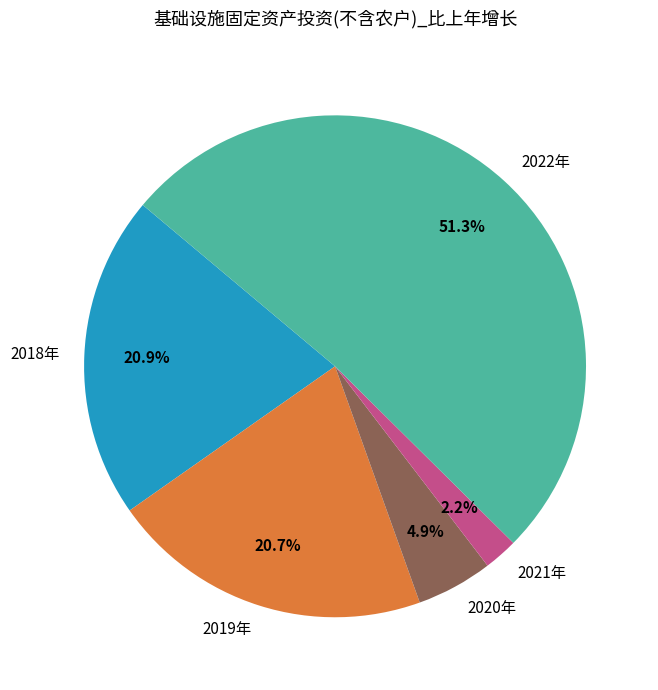

How many slices are in this pie chart?

5